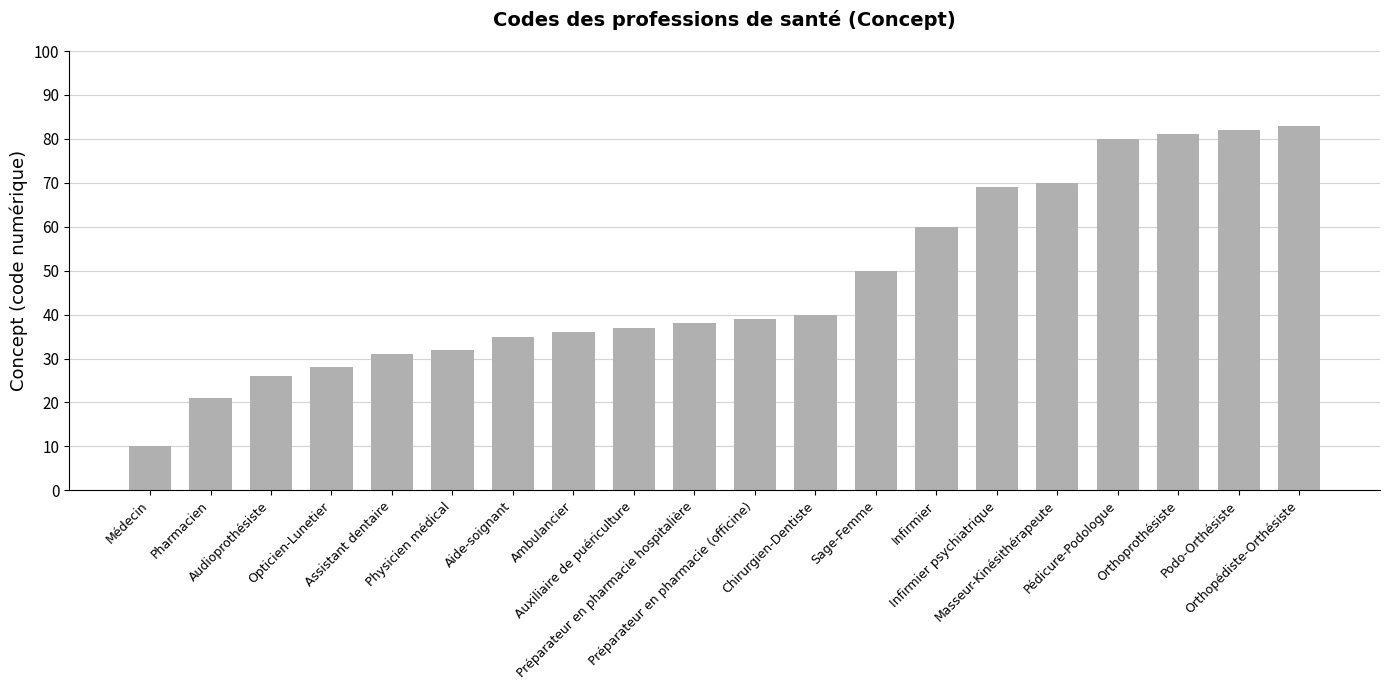

What is the change in value from Auxiliaire de puériculture to Masseur-Kinésithérapeute?

+33